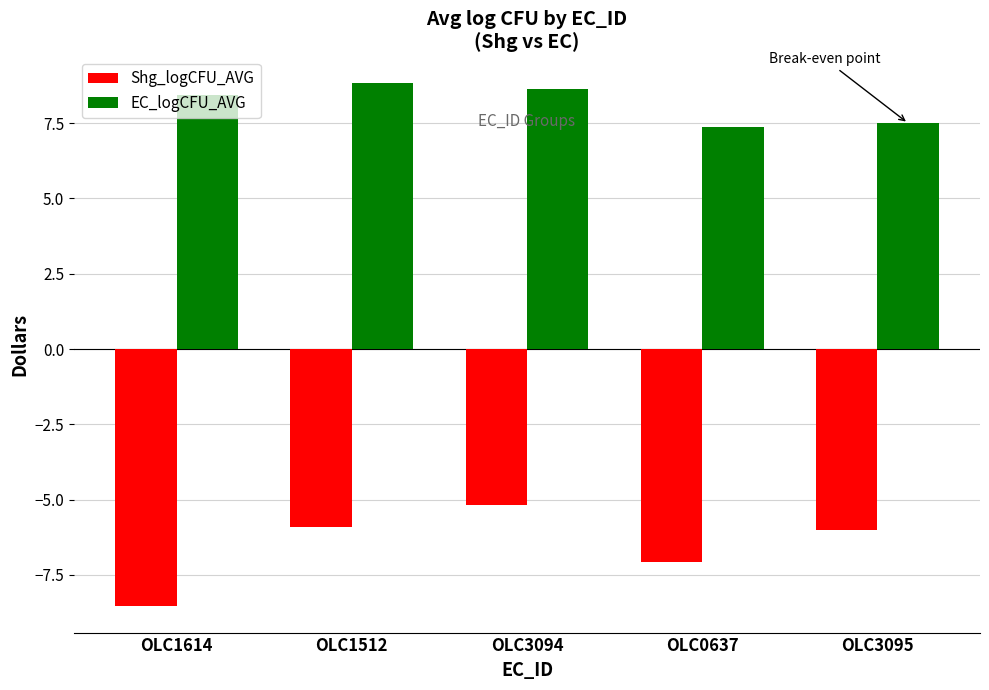

How many data points in EC_logCFU_AVG are above 8?

3